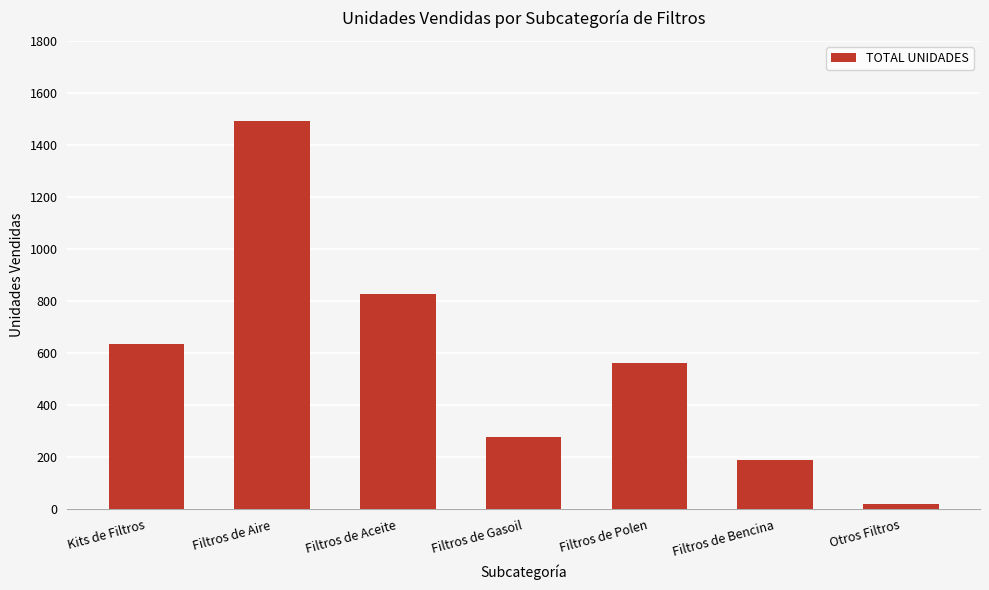

Does the chart contain stacked bars?

No